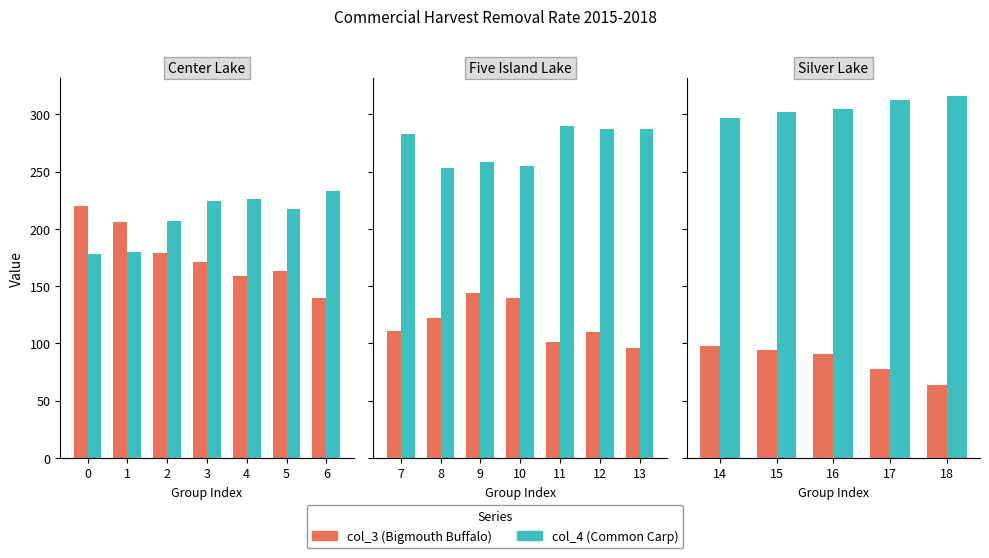

Between 16 and 17, which is larger?

16